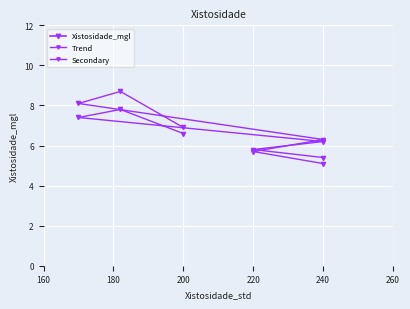

In Secondary, how many points are higher than both neighbors (excluding endpoints)?

1